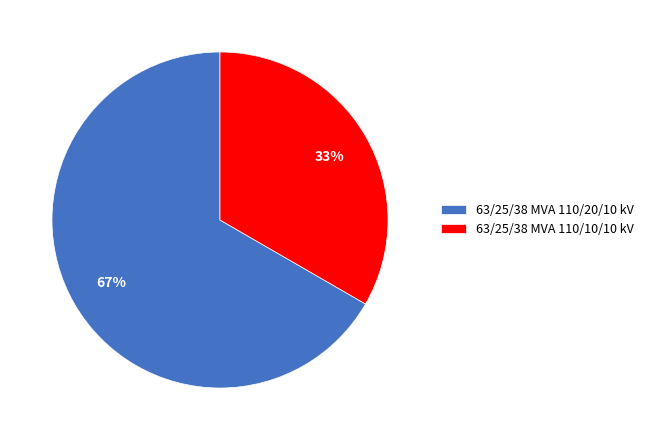

To the nearest percent, what is the combined percentage of 63/25/38 MVA 110/10/10 kV and 63/25/38 MVA 110/20/10 kV?

100%